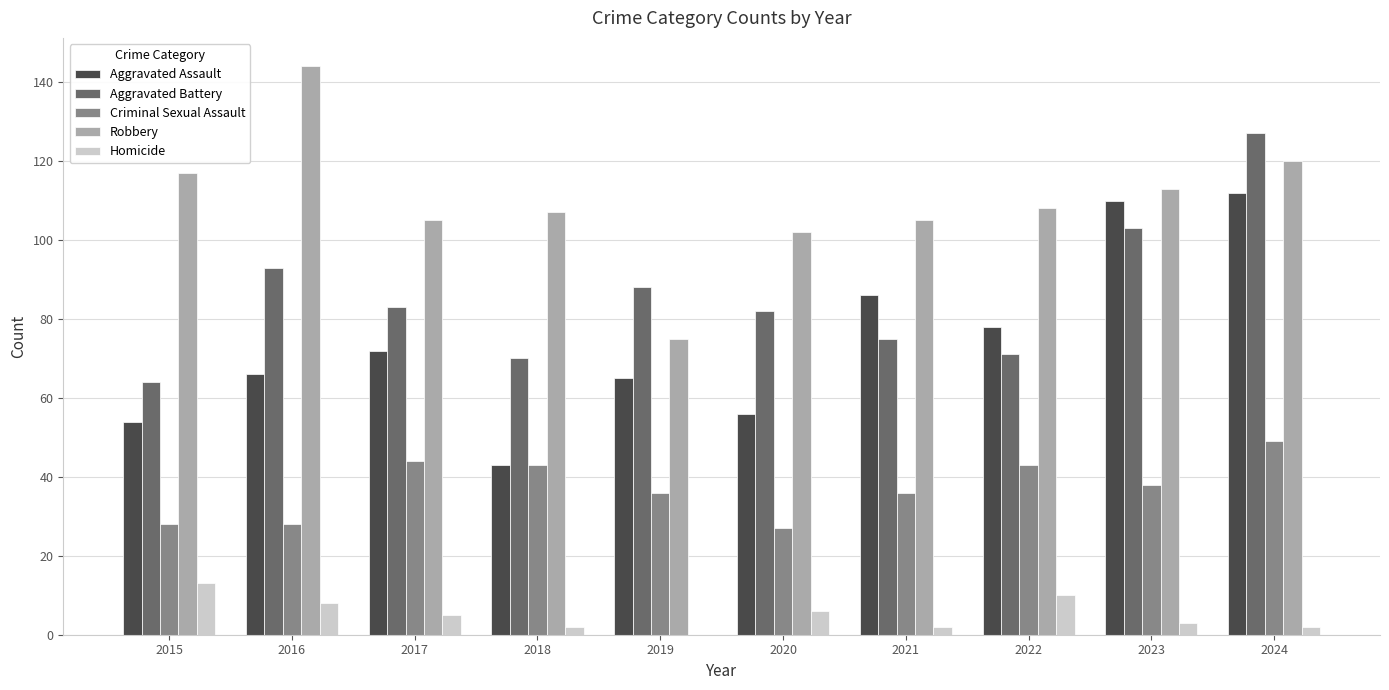

How many data points does each series have?

10